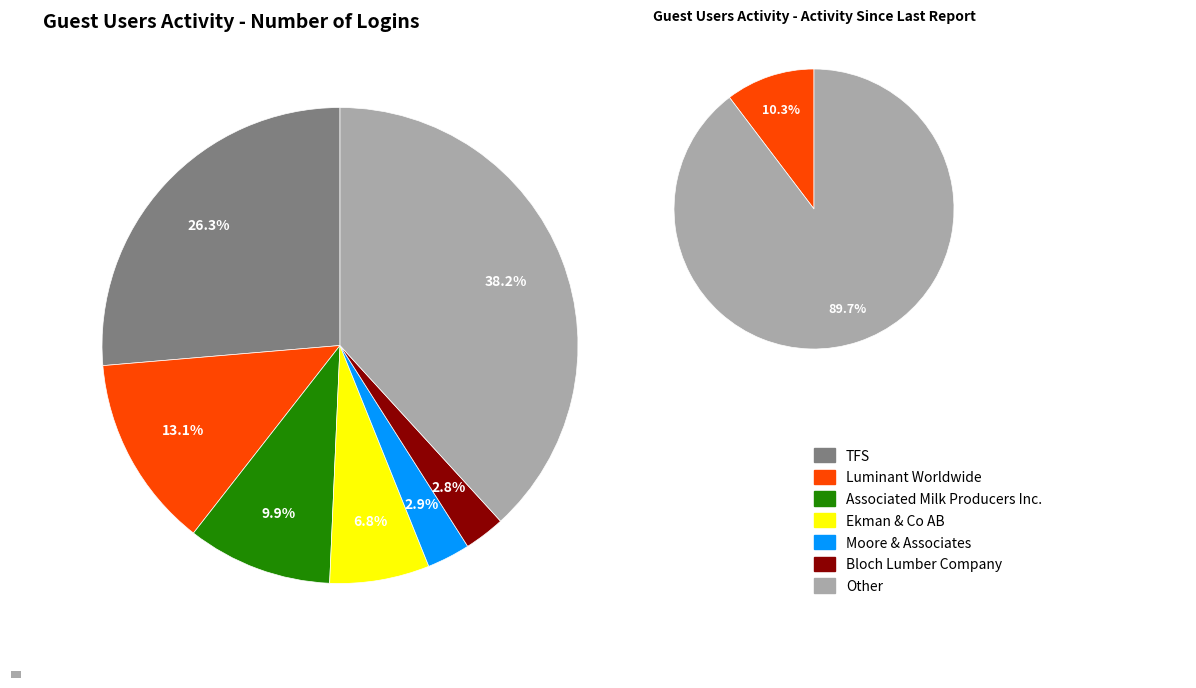

How many slices are in this pie chart?

7